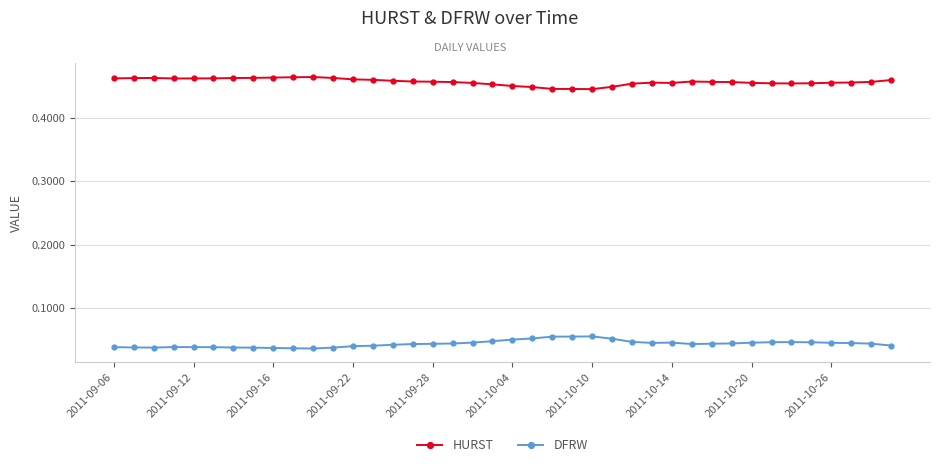

True or false: HURST and DFRW cross at least once.

False